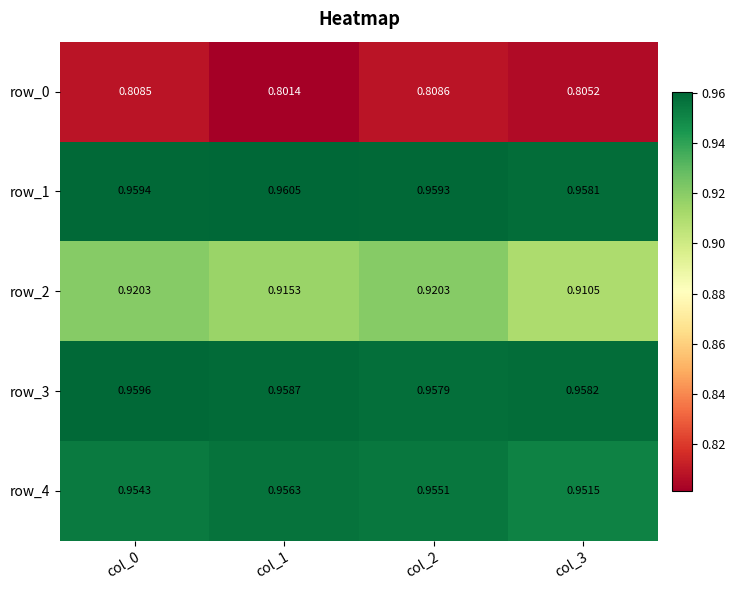

Is the value of row_3 at col_0 greater than the value of row_0 at col_2?

Yes